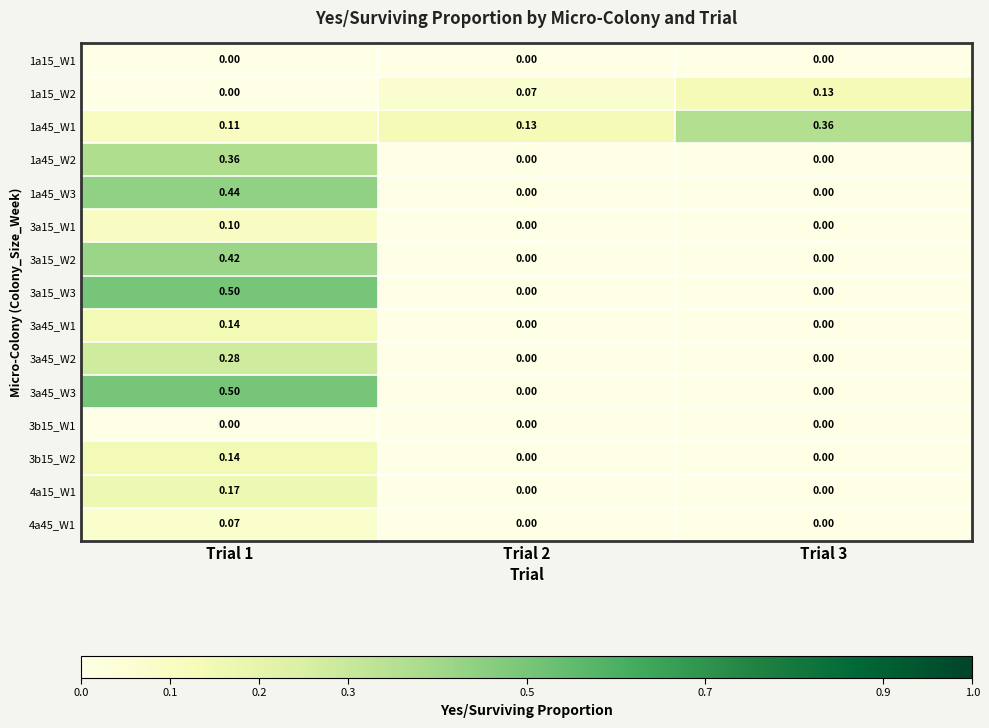

How many data points does each series have?

3